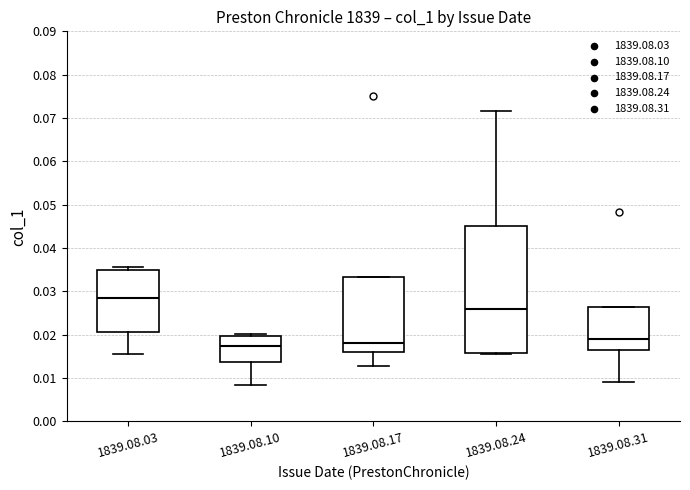

Where is the upper edge of the box for 1839.08.17 on the y-axis? The values are not printed on the chart, so give them approximately, as read against the axis.

0.033